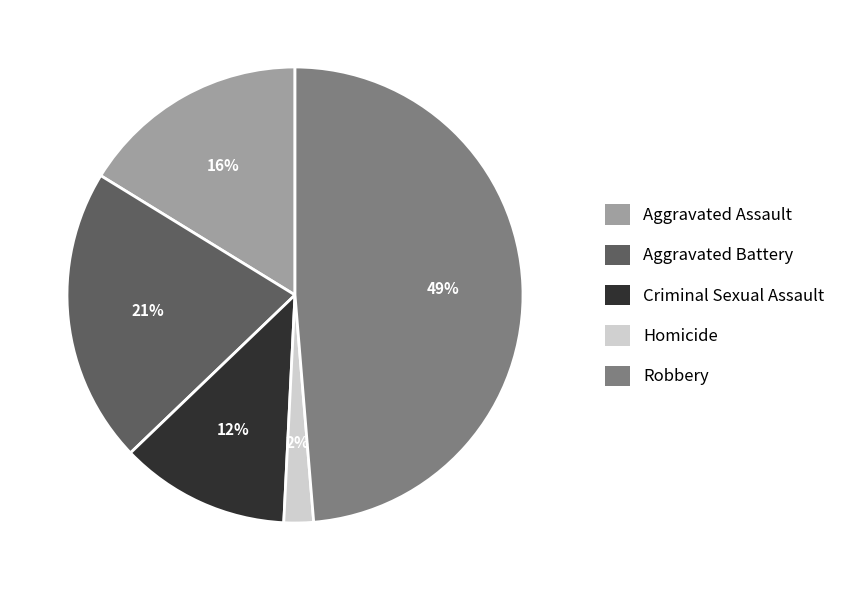

To the nearest percent, what is the average slice percentage?

20%